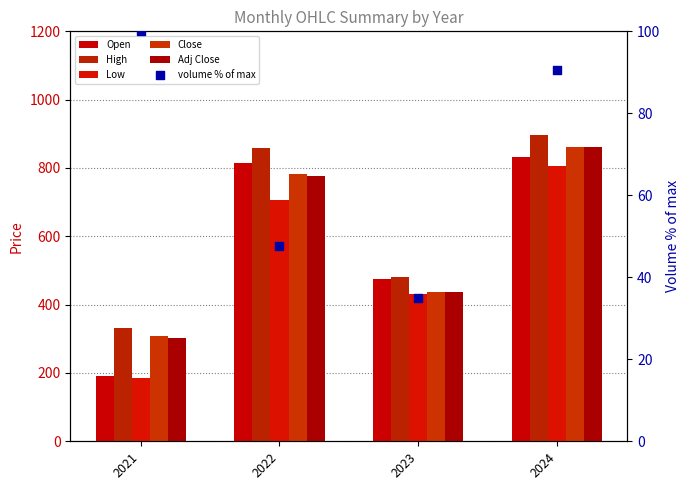

At how many categories does at least one series exceed 625?

2